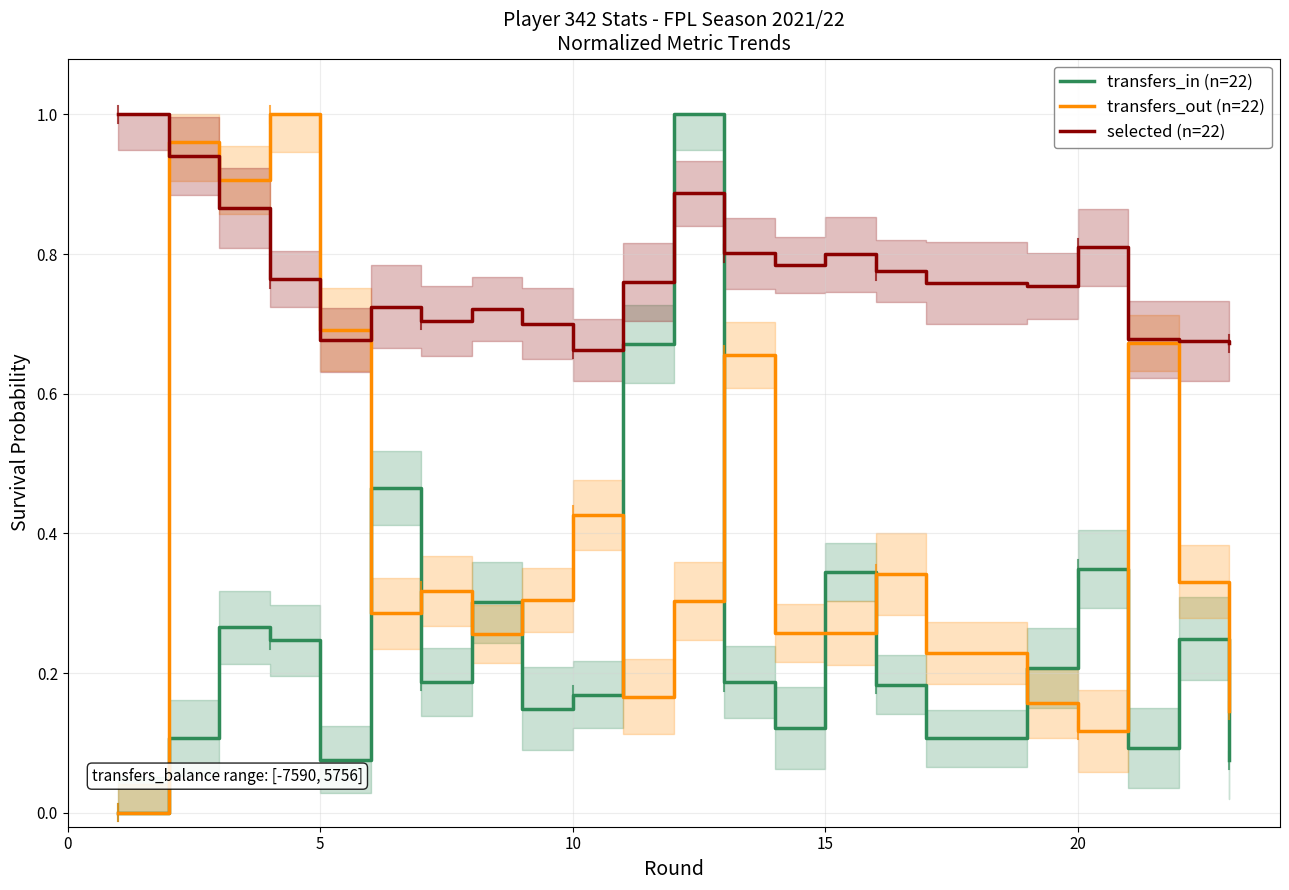

What is the sum of all transfers_out (n=22) values?

8.8